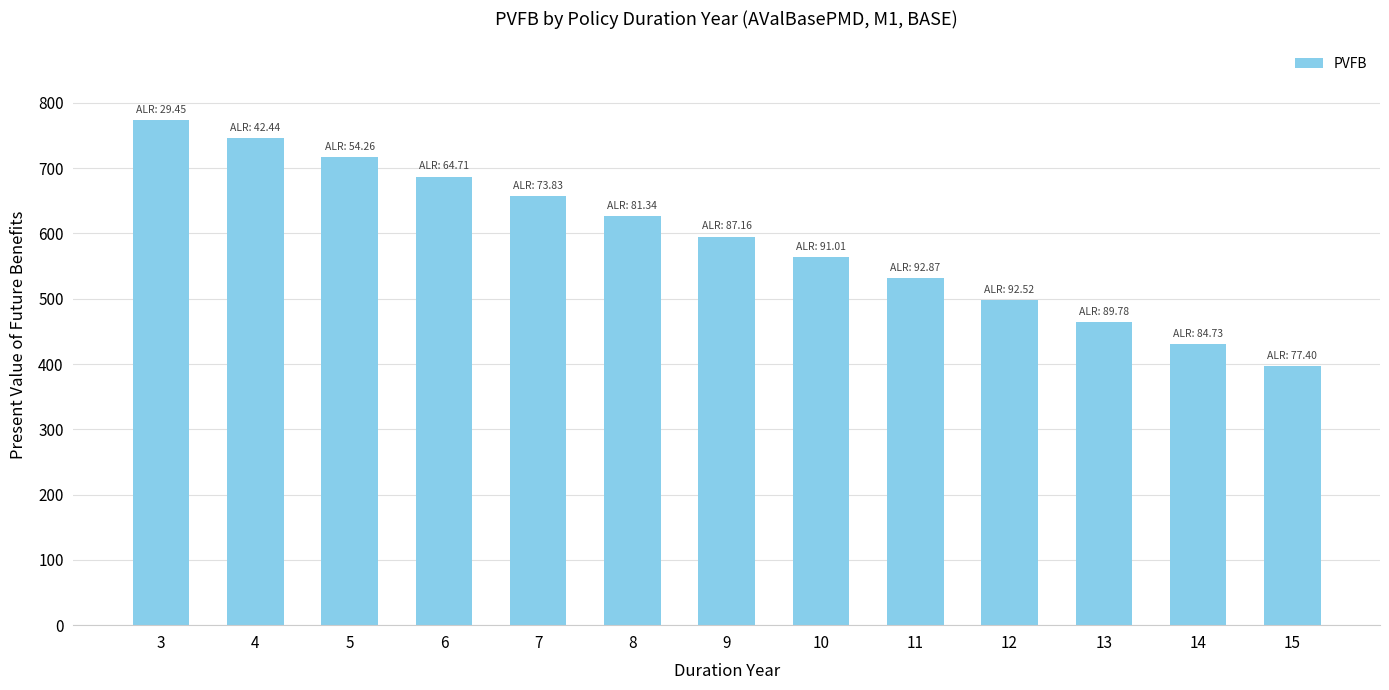

Rank the categories by value from lowest to highest.

15, 14, 13, 12, 11, 10, 9, 8, 7, 6, 5, 4, 3